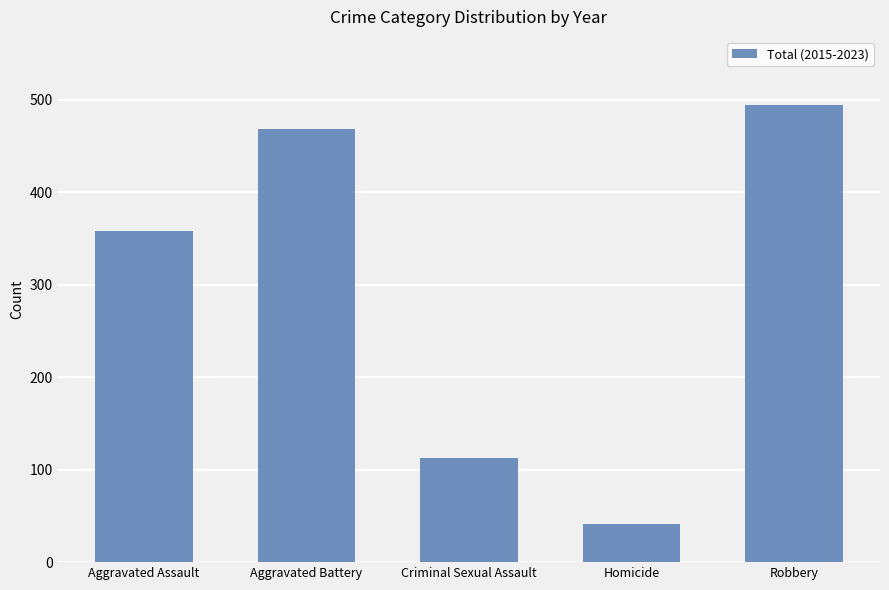

Rank the categories by value from highest to lowest.

Robbery, Aggravated Battery, Aggravated Assault, Criminal Sexual Assault, Homicide